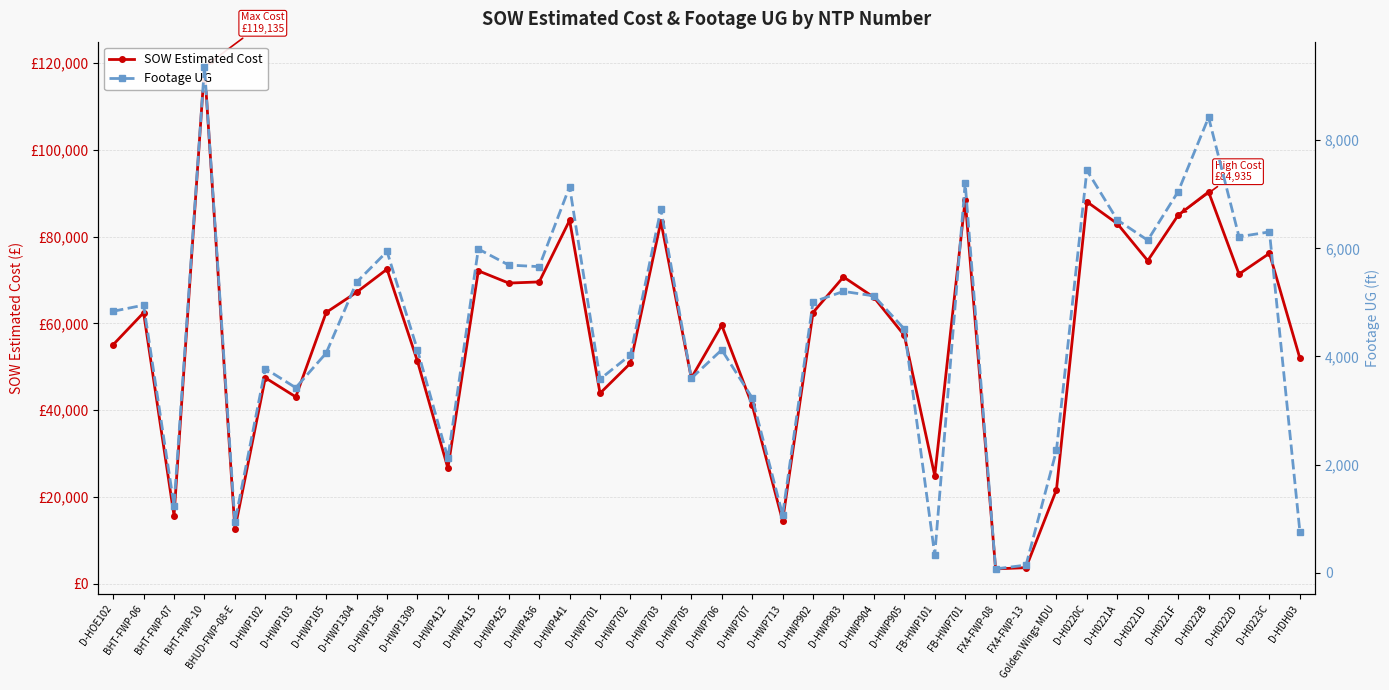

What are all the series names shown in the legend?

SOW Estimated Cost, Footage UG